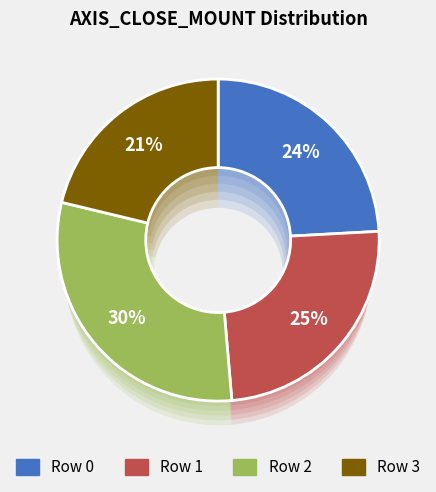

Is it true that Row 1 is 32% of the pie?

False